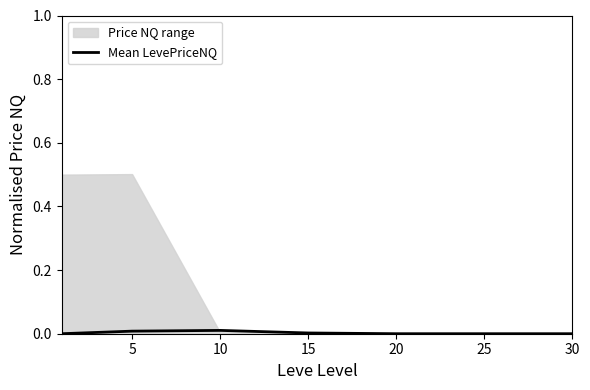

Which has a higher value, 20 or 5?

5